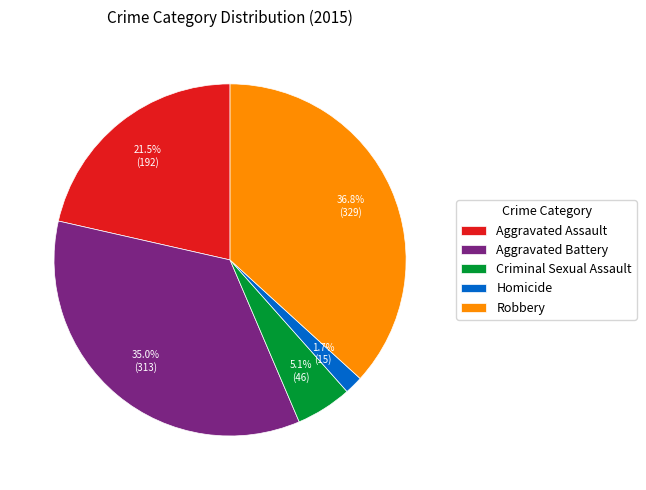

How many slices are in this pie chart?

5